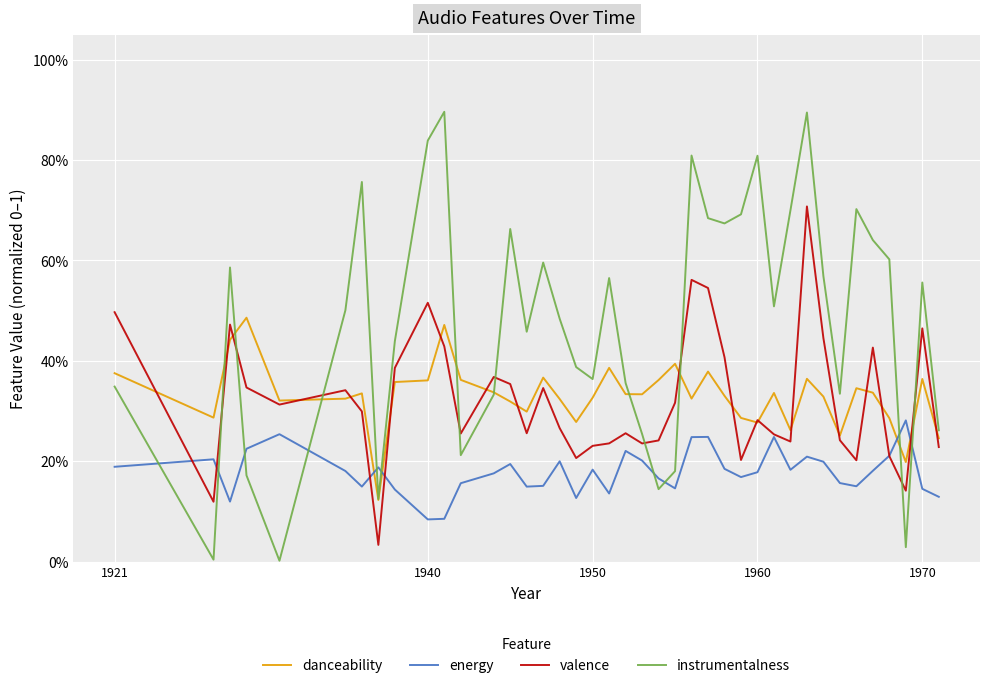

Does the chart have visible grid lines?

Yes